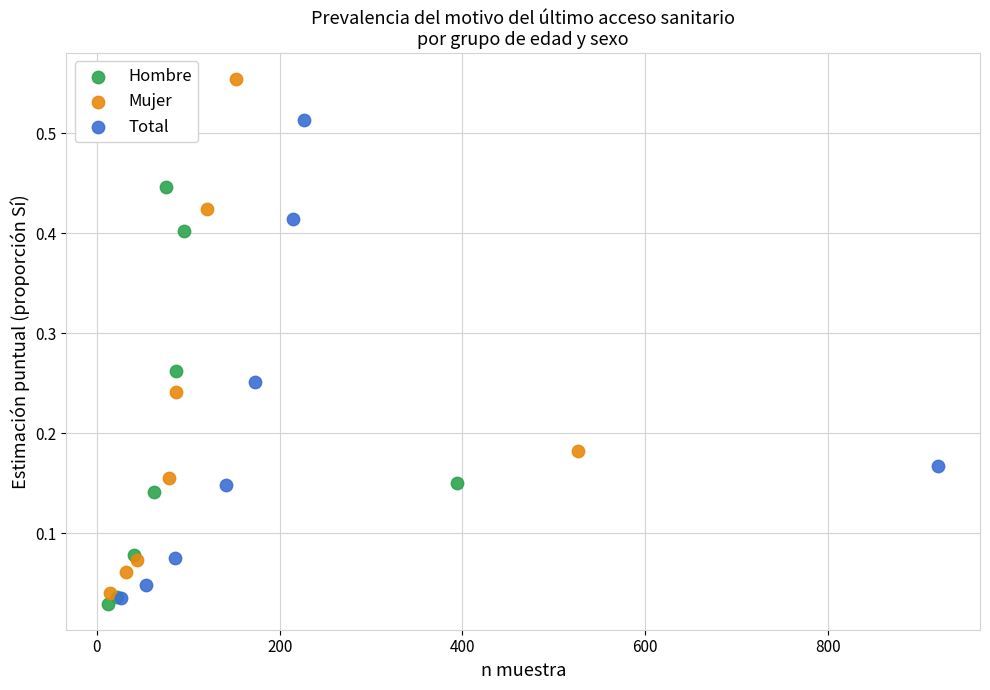

Which series has the widest spread of Y values?

Mujer